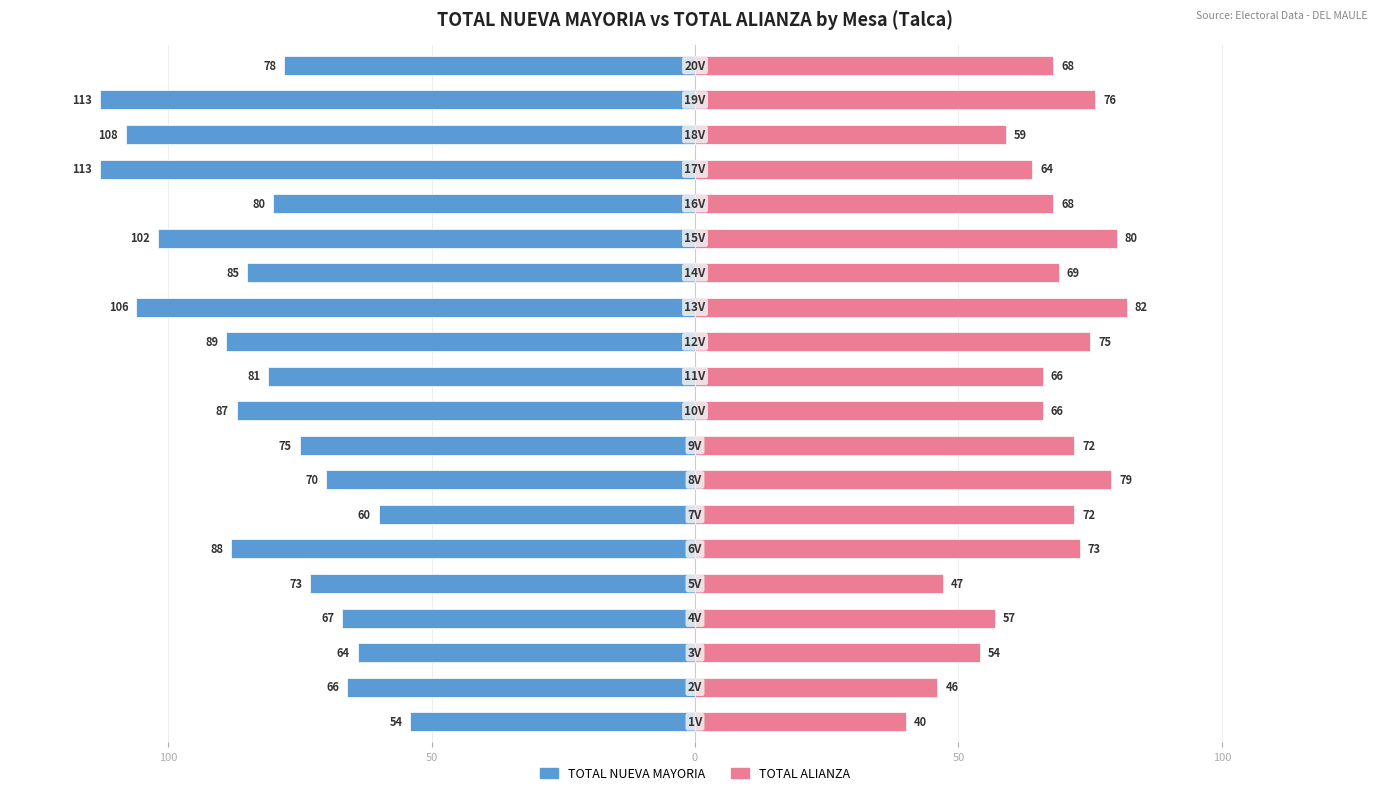

What is the difference between the maximum and minimum values in the TOTAL NUEVA MAYORIA series?

59